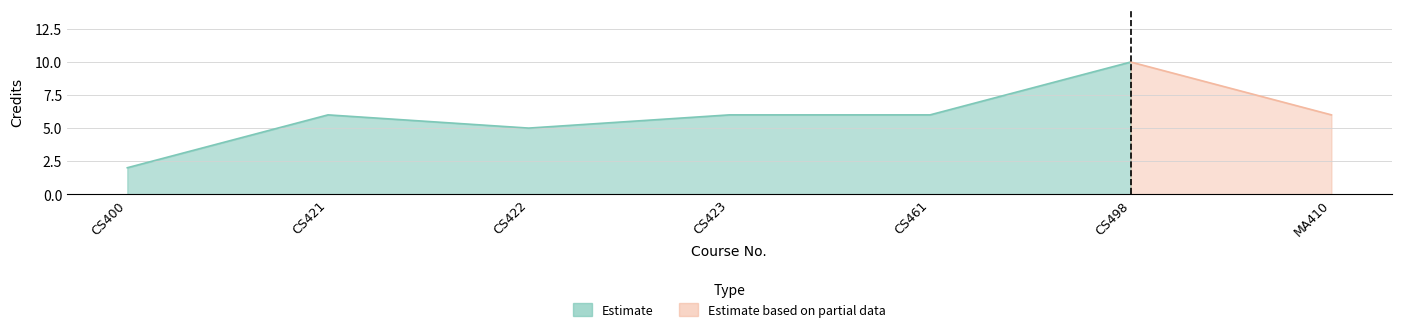

What is the sum of all values?

41